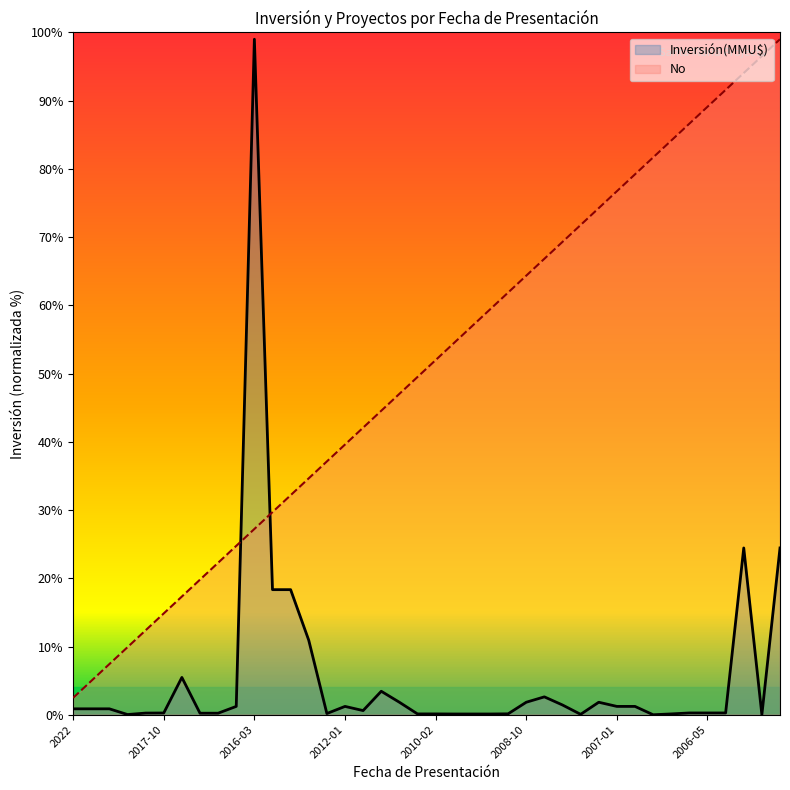

Reading left to right, transcribe all the data shown in this chart.

Inversión(MMU$): 0.9	0.9	0.9	0.0	0.2	0.3	5.5	0.2	0.2	1.2	99.0	18.3	18.3	10.9	0.2	1.2	0.6	3.4	1.8	0.1	0.1	0.1	0.1	0.1	0.1	1.8	2.6	1.4	0.1	1.8	1.2	1.2	0.0	0.1	0.3	0.3	0.3	24.4	0.0	24.4
No: 2.5	5.0	7.4	9.9	12.4	14.8	17.3	19.8	22.3	24.8	27.2	29.7	32.2	34.6	37.1	39.6	42.1	44.6	47.0	49.5	52.0	54.5	56.9	59.4	61.9	64.4	66.8	69.3	71.8	74.2	76.7	79.2	81.7	84.1	86.6	89.1	91.6	94.0	96.5	99.0